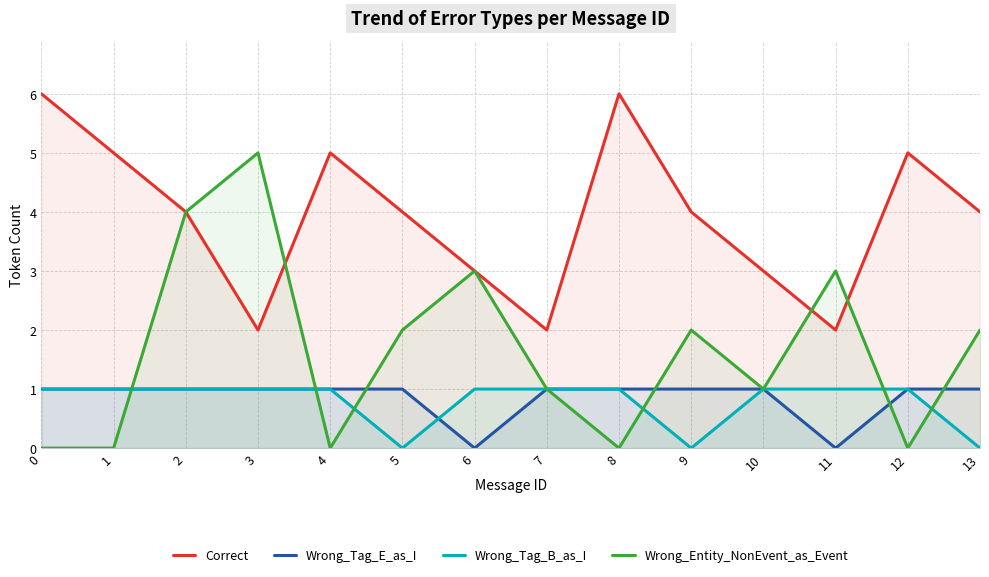

What is the value of the Wrong_Tag_E_as_I point at the 9th from the left?

1